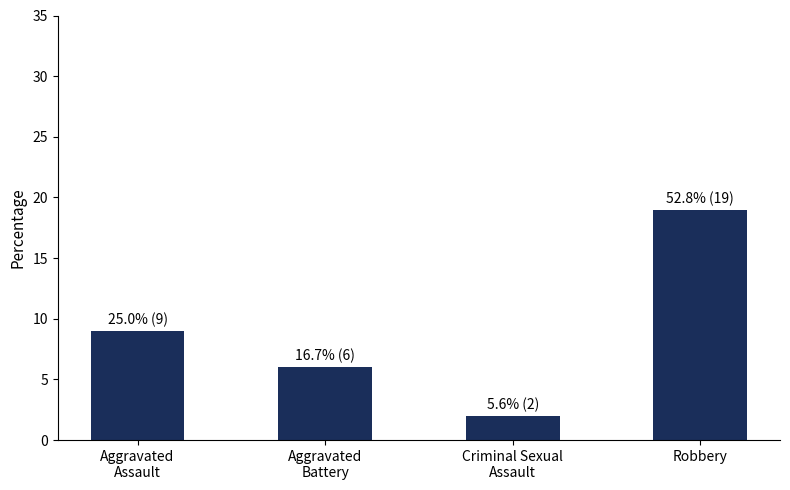

What is the label of the 3rd bar from the right?

Aggravated
Battery